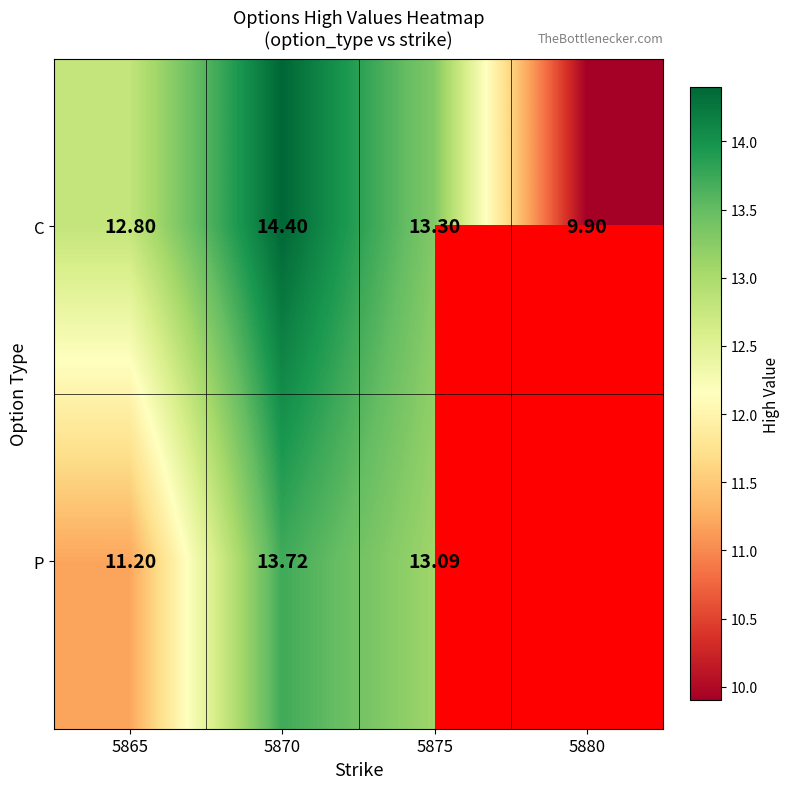

What is the total value across all series at 5870?

28.1